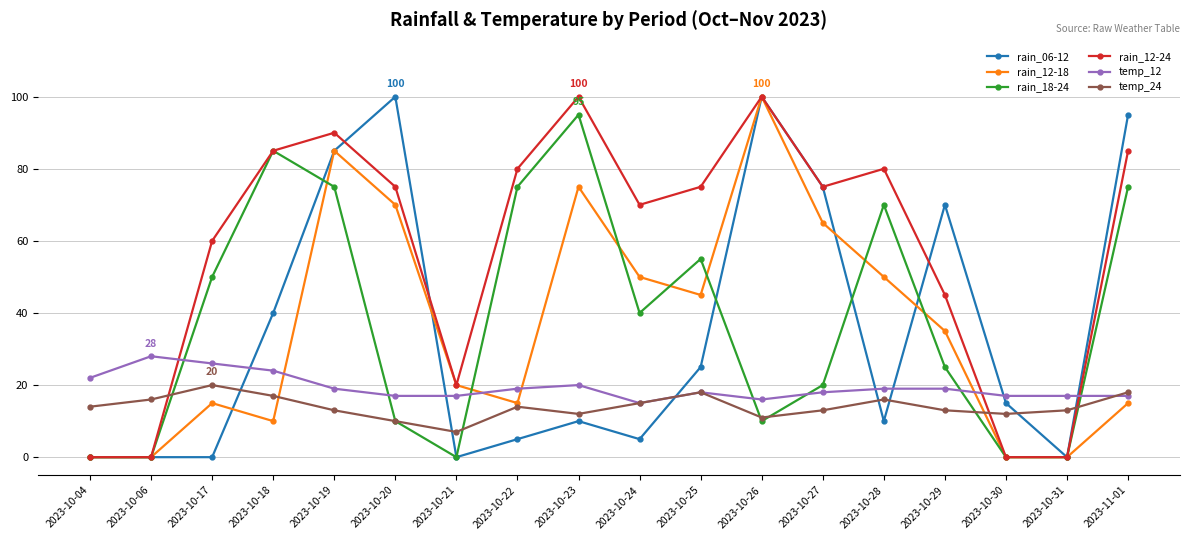

What is the greatest value displayed?

100